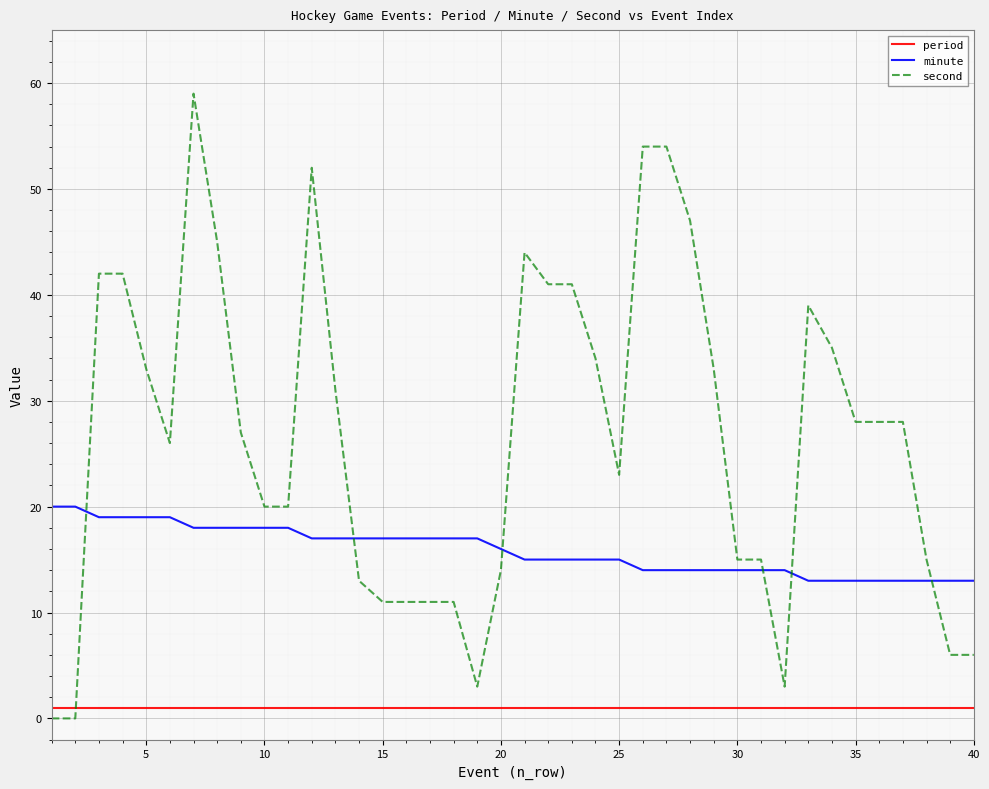

Reading left to right, what are all the values shown in this chart?

period: 1	1	1	1	1	1	1	1	1	1	1	1	1	1	1	1	1	1	1	1	1	1	1	1	1	1	1	1	1	1	1	1	1	1	1	1	1	1	1	1
minute: 20	20	19	19	19	19	18	18	18	18	18	17	17	17	17	17	17	17	17	16	15	15	15	15	15	14	14	14	14	14	14	14	13	13	13	13	13	13	13	13
second: 0	0	42	42	33	26	59	45	27	20	20	52	31	13	11	11	11	11	3	14	44	41	41	34	23	54	54	47	33	15	15	3	39	35	28	28	28	15	6	6